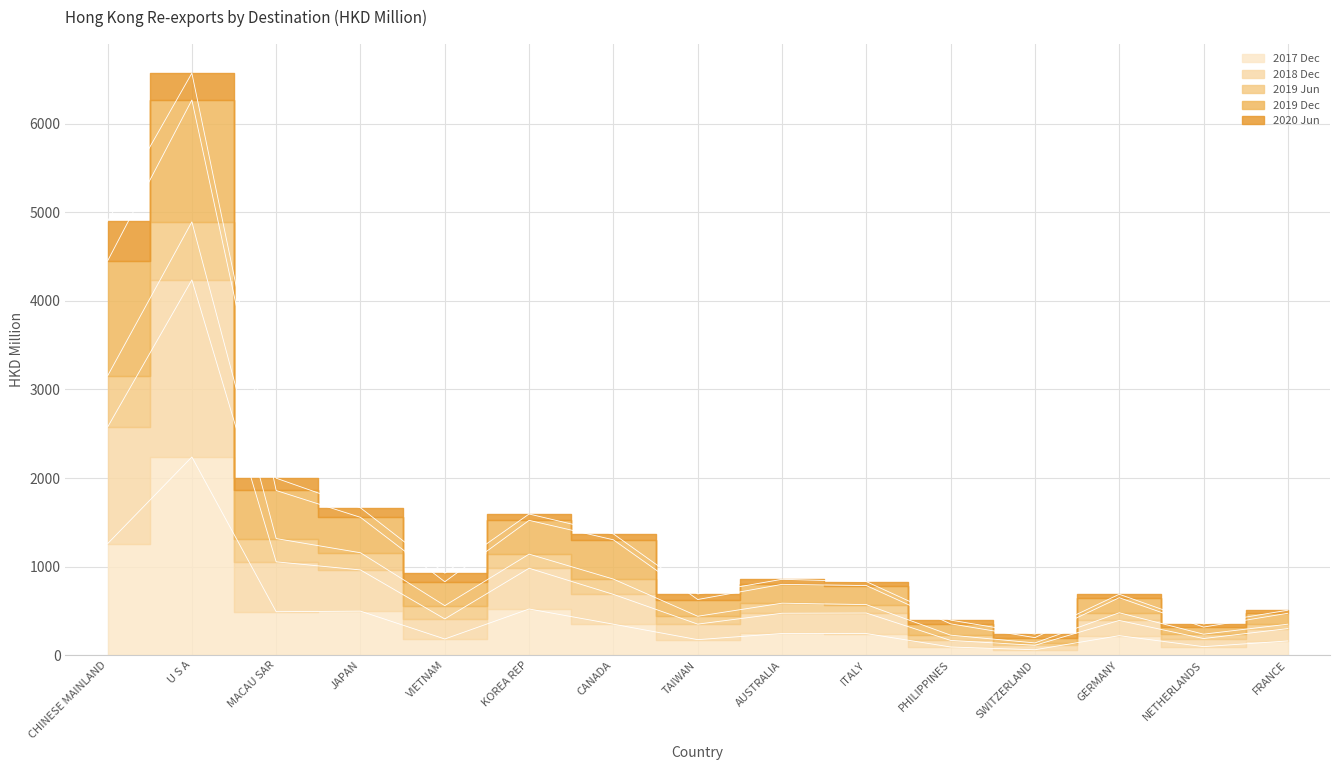

Which has a higher value, KOREA REP or TAIWAN?

KOREA REP